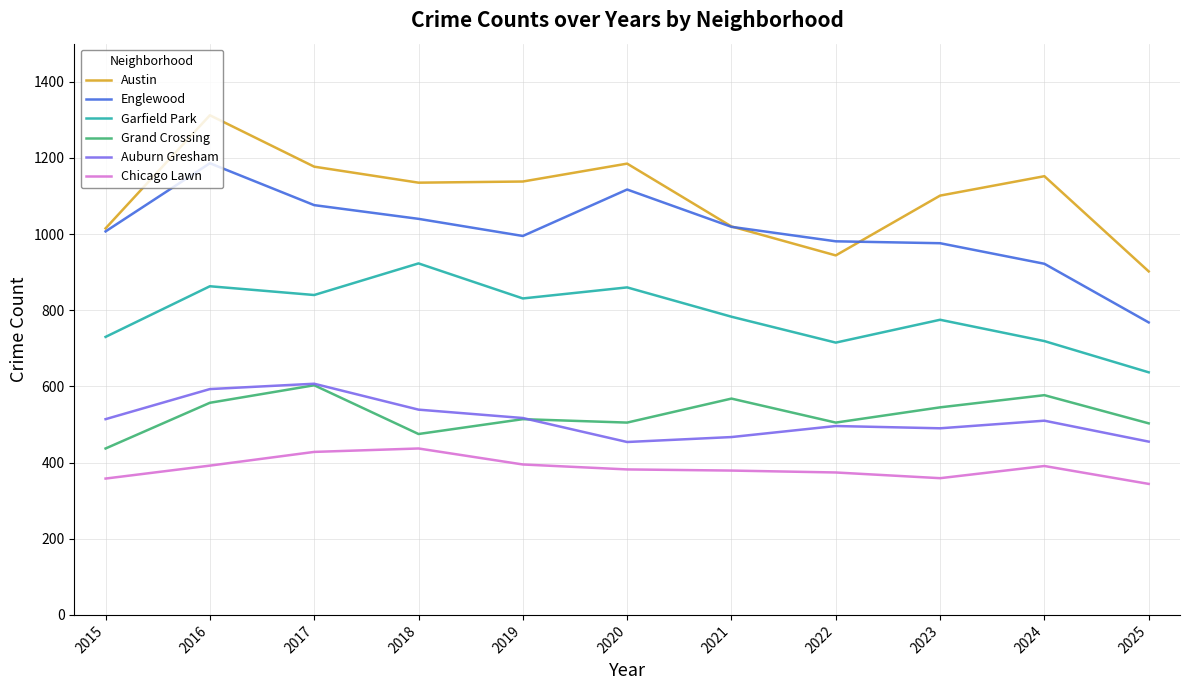

What is the total value across all series at 2020?

4503